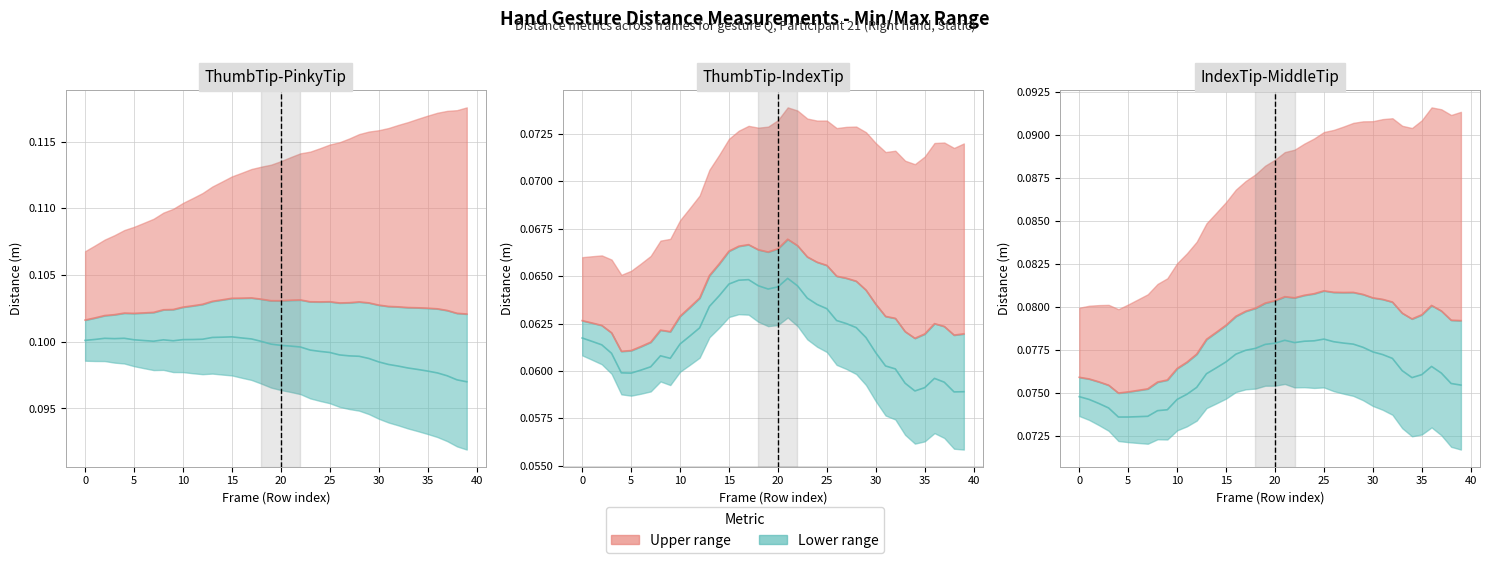

How many lines are shown in the chart?

3